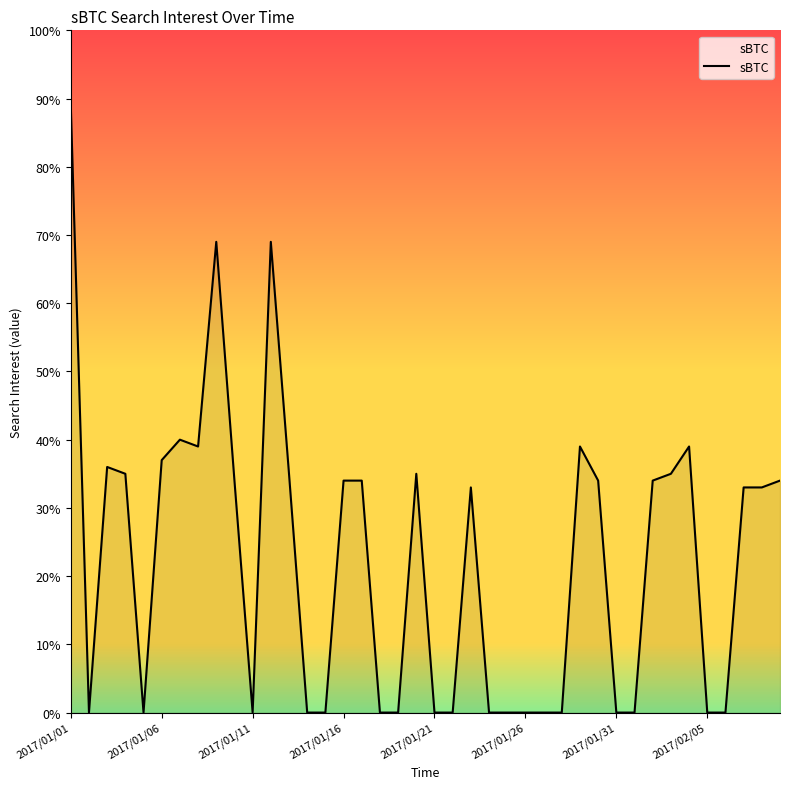

Does the chart have visible grid lines?

No